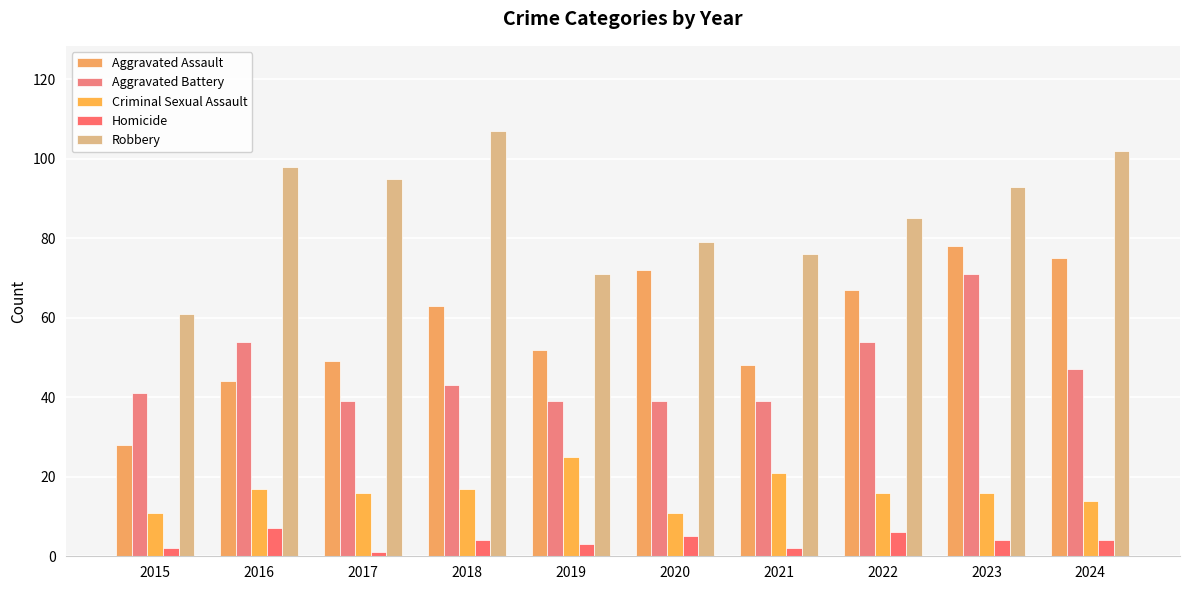

How many groups of bars are there?

10